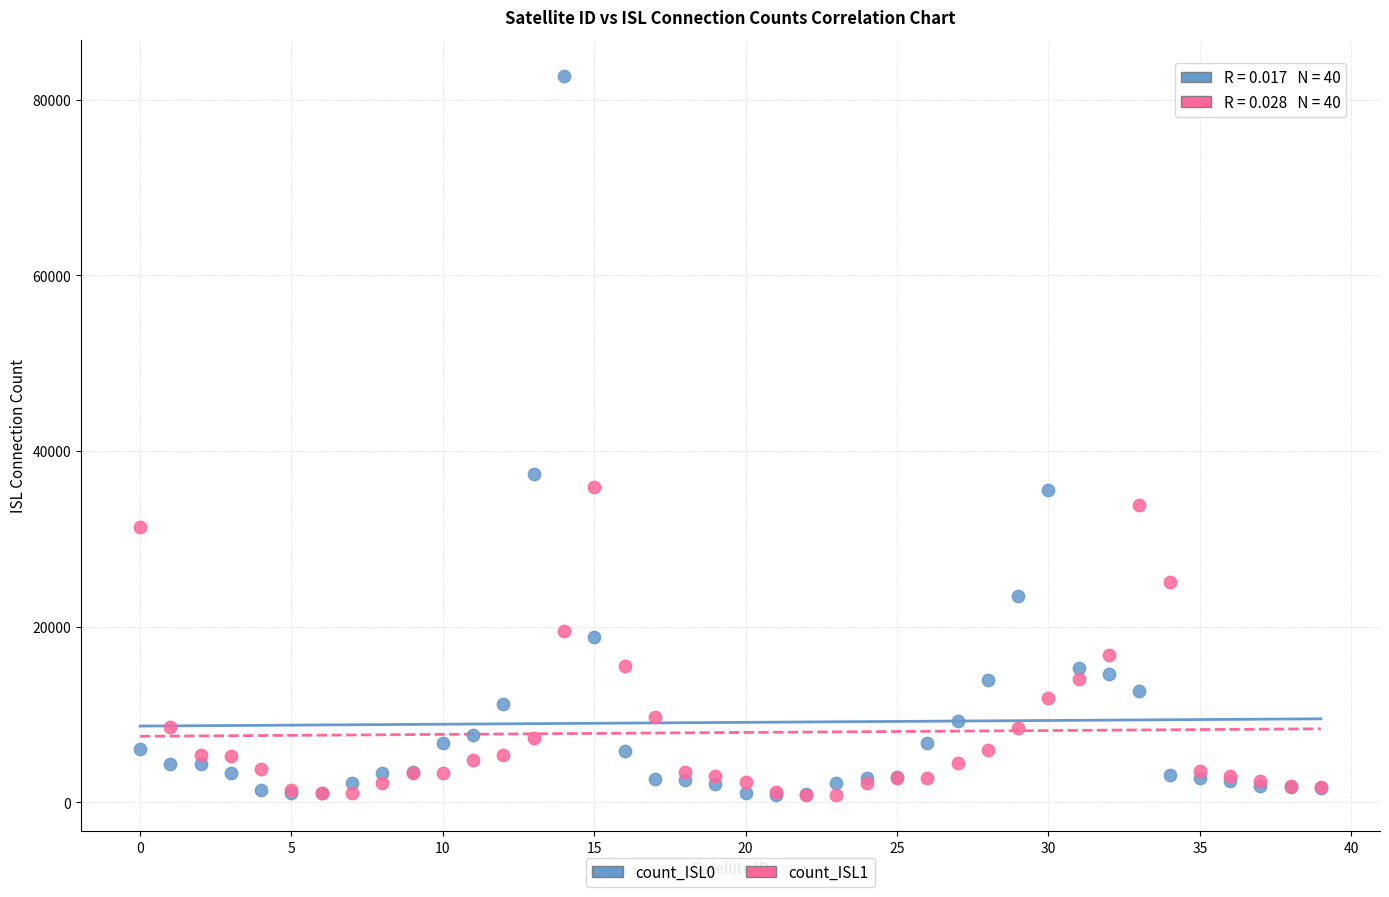

What are all the series names shown in the legend?

count_ISL0, count_ISL1